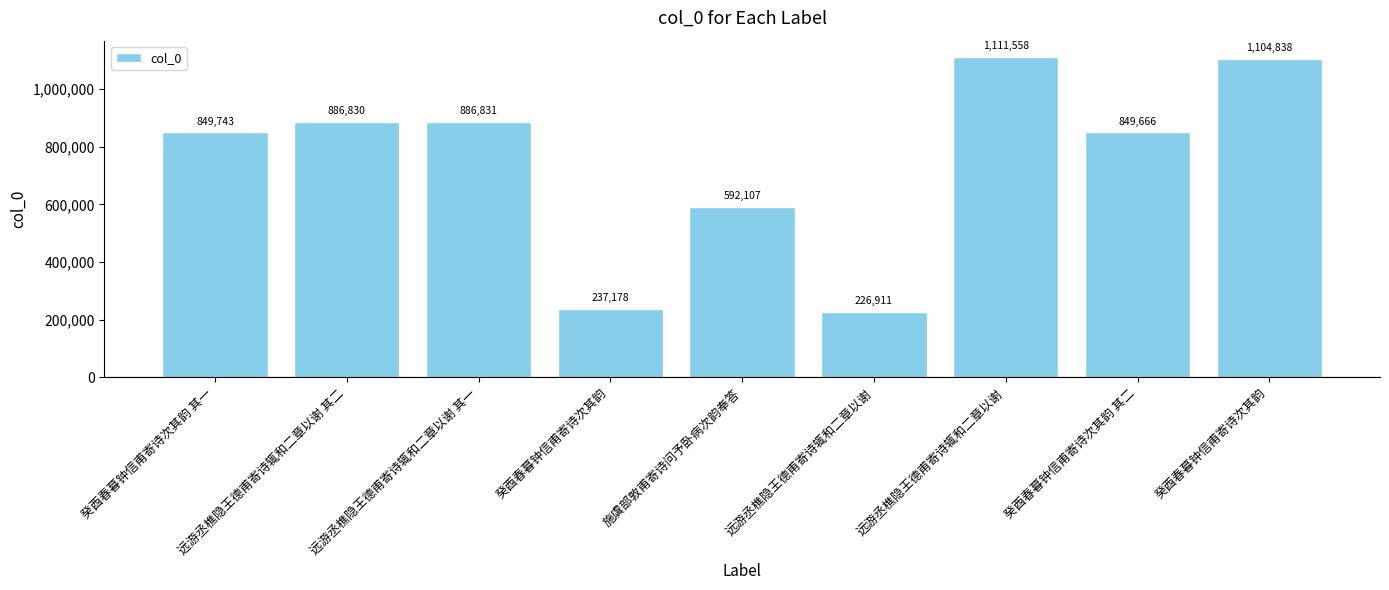

How many values are below 849743?

4